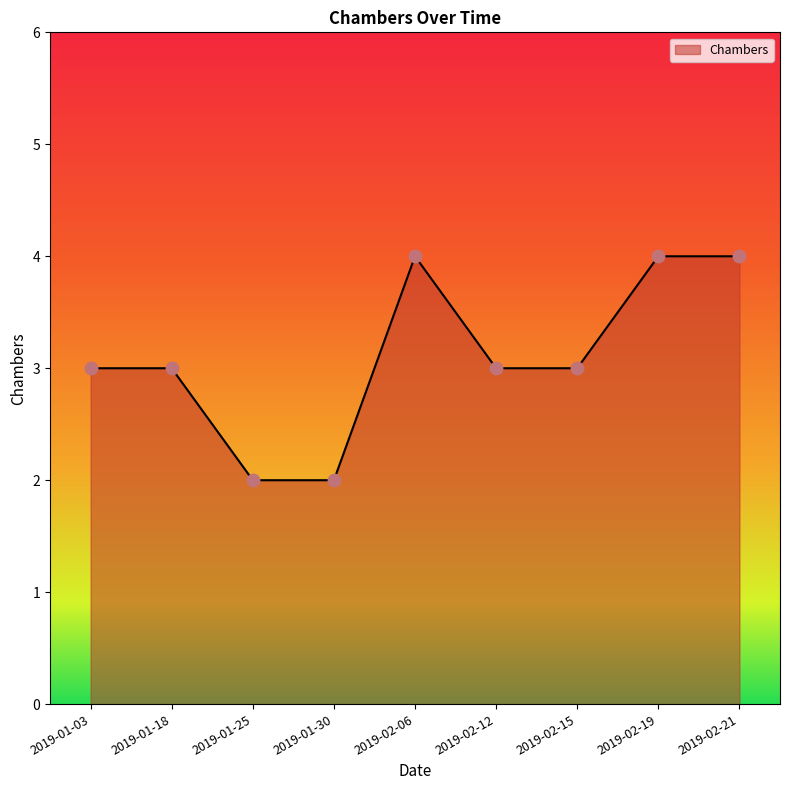

Approximately how many times larger is the value at 2019-01-25 compared to 2019-02-21?

0.5